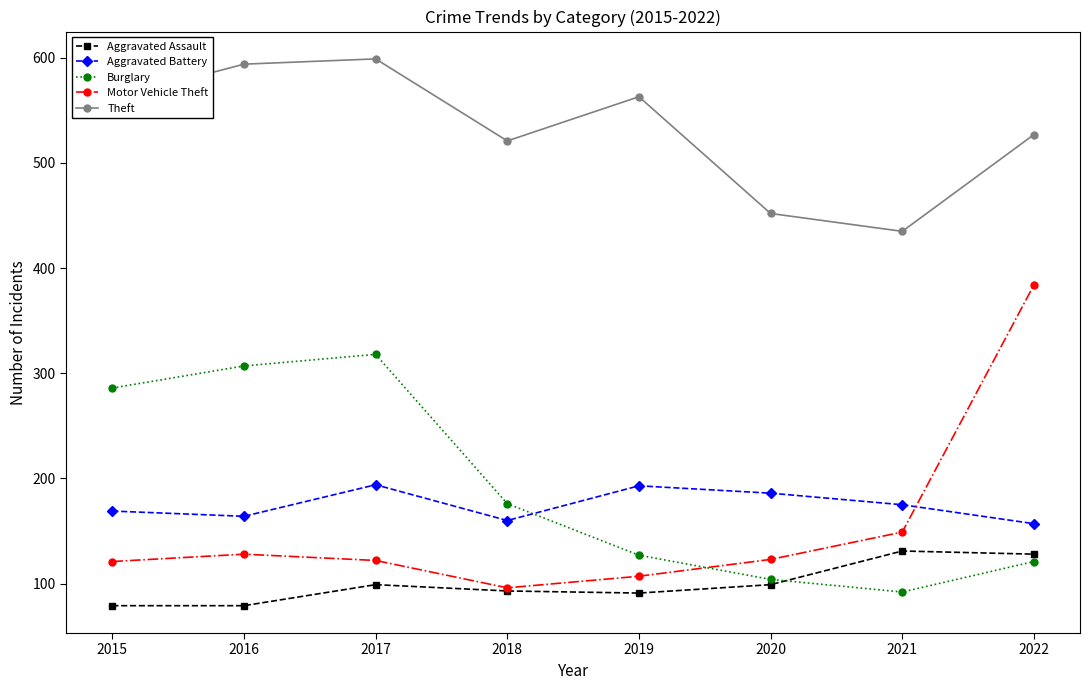

What is the sum of all Aggravated Assault values?

799